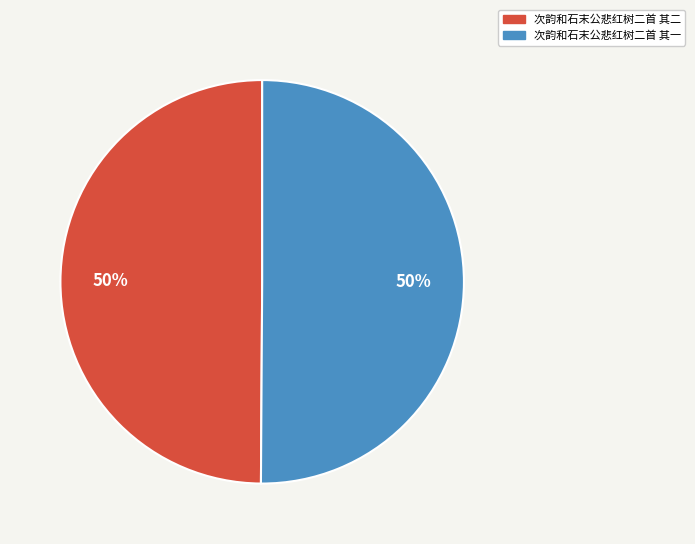

Is it true that 次韵和石末公悲红树二首 其一 is 50% of the pie?

True